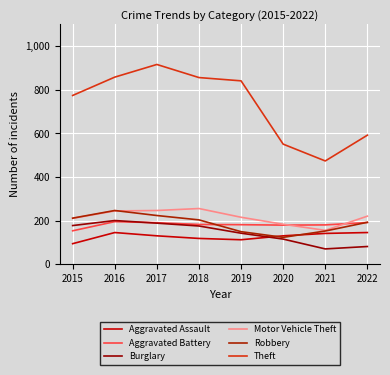

At which category does Theft reach its first local valley?

2021